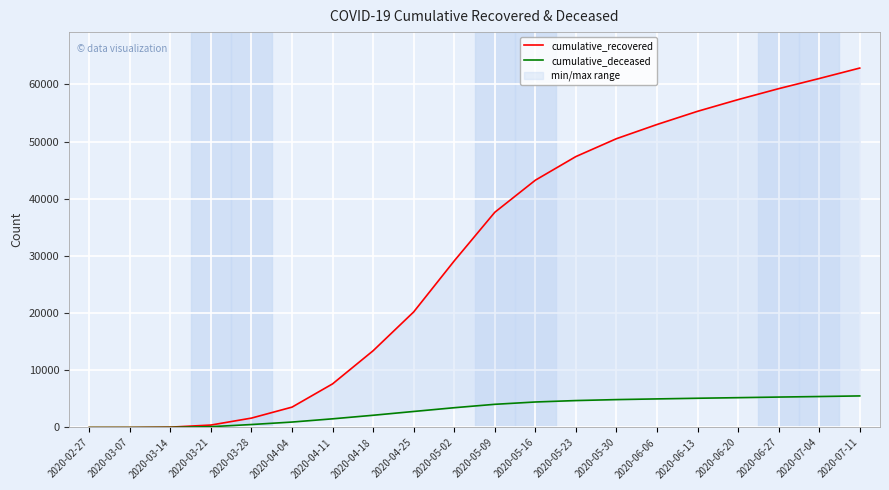

Which series has the largest range (max minus min)?

cumulative_recovered